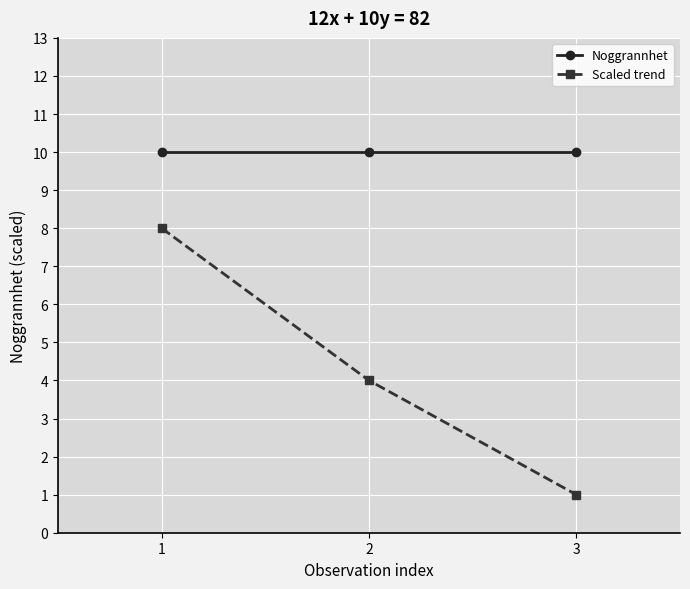

Reading left to right, list all the values displayed in this chart.

Noggrannhet: 10	10	10
Scaled trend: 8	4	1